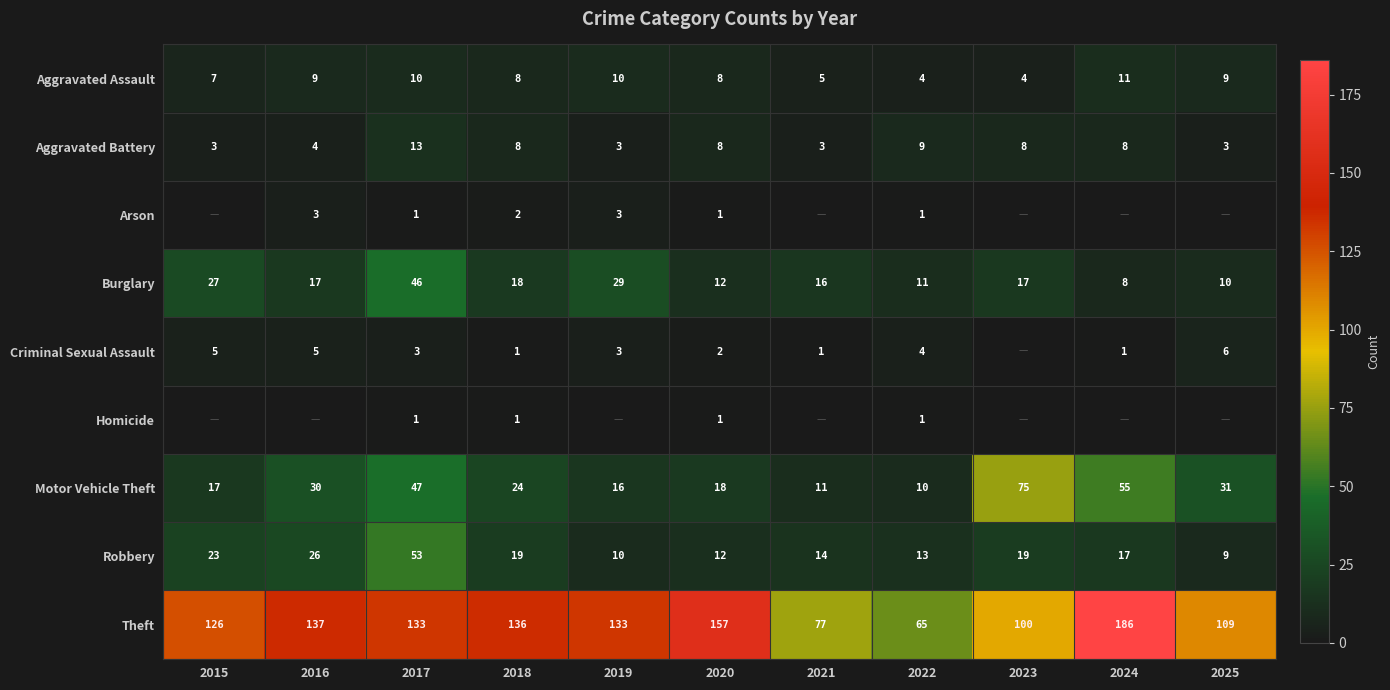

Count the Aggravated Battery values in the range 3 to 8.

9